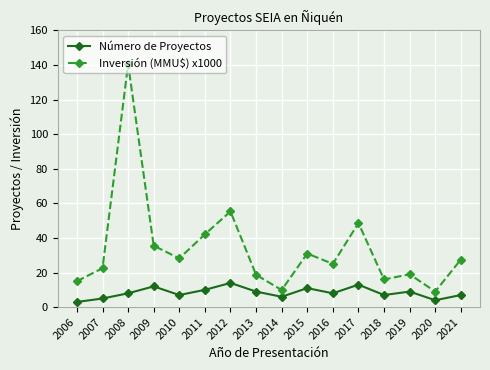

What is the difference between the Inversión (MMU$) x1000 values at 2018 and 2020?

7.0